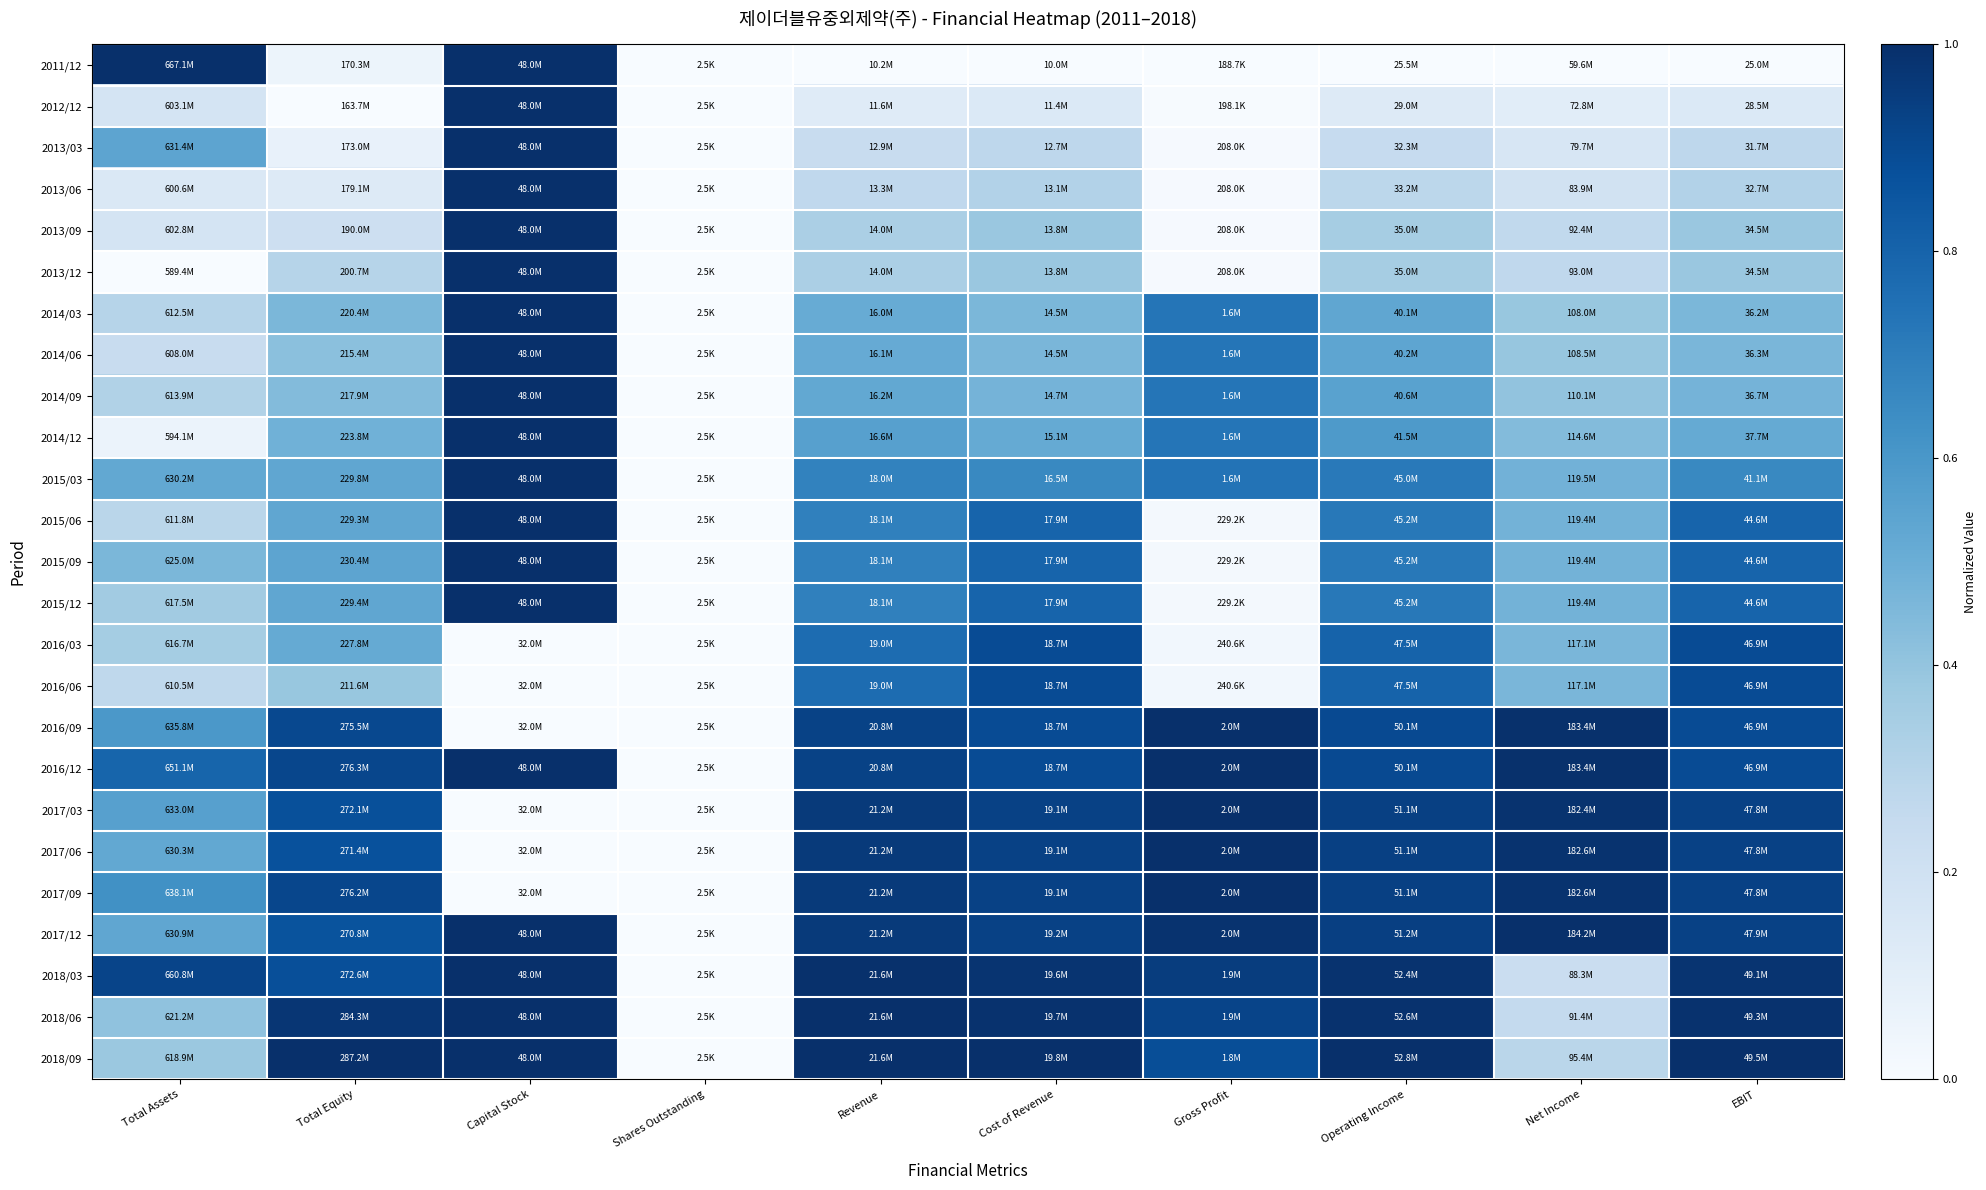

Reading left to right, what are all the values shown in this chart?

2011/12: Total Assets=1.0	Total Equity=0.1	Capital Stock=1.0	Shares Outstanding=0.0	Revenue=0.0	Cost of Revenue=0.0	Gross Profit=0.0	Operating Income=0.0	Net Income=0.0	EBIT=0.0
2012/12: Total Assets=0.2	Total Equity=0.0	Capital Stock=1.0	Shares Outstanding=0.0	Revenue=0.1	Cost of Revenue=0.1	Gross Profit=0.0	Operating Income=0.1	Net Income=0.1	EBIT=0.1
2013/03: Total Assets=0.5	Total Equity=0.1	Capital Stock=1.0	Shares Outstanding=0.0	Revenue=0.2	Cost of Revenue=0.3	Gross Profit=0.0	Operating Income=0.2	Net Income=0.2	EBIT=0.3
2013/06: Total Assets=0.1	Total Equity=0.1	Capital Stock=1.0	Shares Outstanding=0.0	Revenue=0.3	Cost of Revenue=0.3	Gross Profit=0.0	Operating Income=0.3	Net Income=0.2	EBIT=0.3
2013/09: Total Assets=0.2	Total Equity=0.2	Capital Stock=1.0	Shares Outstanding=0.0	Revenue=0.3	Cost of Revenue=0.4	Gross Profit=0.0	Operating Income=0.3	Net Income=0.3	EBIT=0.4
2013/12: Total Assets=0.0	Total Equity=0.3	Capital Stock=1.0	Shares Outstanding=0.0	Revenue=0.3	Cost of Revenue=0.4	Gross Profit=0.0	Operating Income=0.3	Net Income=0.3	EBIT=0.4
2014/03: Total Assets=0.3	Total Equity=0.5	Capital Stock=1.0	Shares Outstanding=0.0	Revenue=0.5	Cost of Revenue=0.5	Gross Profit=0.7	Operating Income=0.5	Net Income=0.4	EBIT=0.5
2014/06: Total Assets=0.2	Total Equity=0.4	Capital Stock=1.0	Shares Outstanding=0.0	Revenue=0.5	Cost of Revenue=0.5	Gross Profit=0.7	Operating Income=0.5	Net Income=0.4	EBIT=0.5
2014/09: Total Assets=0.3	Total Equity=0.4	Capital Stock=1.0	Shares Outstanding=0.0	Revenue=0.5	Cost of Revenue=0.5	Gross Profit=0.7	Operating Income=0.6	Net Income=0.4	EBIT=0.5
2014/12: Total Assets=0.1	Total Equity=0.5	Capital Stock=1.0	Shares Outstanding=0.0	Revenue=0.6	Cost of Revenue=0.5	Gross Profit=0.7	Operating Income=0.6	Net Income=0.4	EBIT=0.5
2015/03: Total Assets=0.5	Total Equity=0.5	Capital Stock=1.0	Shares Outstanding=0.0	Revenue=0.7	Cost of Revenue=0.7	Gross Profit=0.7	Operating Income=0.7	Net Income=0.5	EBIT=0.7
2015/06: Total Assets=0.3	Total Equity=0.5	Capital Stock=1.0	Shares Outstanding=0.0	Revenue=0.7	Cost of Revenue=0.8	Gross Profit=0.0	Operating Income=0.7	Net Income=0.5	EBIT=0.8
2015/09: Total Assets=0.5	Total Equity=0.5	Capital Stock=1.0	Shares Outstanding=0.0	Revenue=0.7	Cost of Revenue=0.8	Gross Profit=0.0	Operating Income=0.7	Net Income=0.5	EBIT=0.8
2015/12: Total Assets=0.4	Total Equity=0.5	Capital Stock=1.0	Shares Outstanding=0.0	Revenue=0.7	Cost of Revenue=0.8	Gross Profit=0.0	Operating Income=0.7	Net Income=0.5	EBIT=0.8
2016/03: Total Assets=0.4	Total Equity=0.5	Capital Stock=0.0	Shares Outstanding=0.0	Revenue=0.8	Cost of Revenue=0.9	Gross Profit=0.0	Operating Income=0.8	Net Income=0.5	EBIT=0.9
2016/06: Total Assets=0.3	Total Equity=0.4	Capital Stock=0.0	Shares Outstanding=0.0	Revenue=0.8	Cost of Revenue=0.9	Gross Profit=0.0	Operating Income=0.8	Net Income=0.5	EBIT=0.9
2016/09: Total Assets=0.6	Total Equity=0.9	Capital Stock=0.0	Shares Outstanding=0.0	Revenue=0.9	Cost of Revenue=0.9	Gross Profit=1.0	Operating Income=0.9	Net Income=1.0	EBIT=0.9
2016/12: Total Assets=0.8	Total Equity=0.9	Capital Stock=1.0	Shares Outstanding=0.0	Revenue=0.9	Cost of Revenue=0.9	Gross Profit=1.0	Operating Income=0.9	Net Income=1.0	EBIT=0.9
2017/03: Total Assets=0.6	Total Equity=0.9	Capital Stock=0.0	Shares Outstanding=0.0	Revenue=1.0	Cost of Revenue=0.9	Gross Profit=1.0	Operating Income=0.9	Net Income=1.0	EBIT=0.9
2017/06: Total Assets=0.5	Total Equity=0.9	Capital Stock=0.0	Shares Outstanding=0.0	Revenue=1.0	Cost of Revenue=0.9	Gross Profit=1.0	Operating Income=0.9	Net Income=1.0	EBIT=0.9
2017/09: Total Assets=0.6	Total Equity=0.9	Capital Stock=0.0	Shares Outstanding=0.0	Revenue=1.0	Cost of Revenue=0.9	Gross Profit=1.0	Operating Income=0.9	Net Income=1.0	EBIT=0.9
2017/12: Total Assets=0.5	Total Equity=0.9	Capital Stock=1.0	Shares Outstanding=0.0	Revenue=1.0	Cost of Revenue=0.9	Gross Profit=1.0	Operating Income=0.9	Net Income=1.0	EBIT=0.9
2018/03: Total Assets=0.9	Total Equity=0.9	Capital Stock=1.0	Shares Outstanding=0.0	Revenue=1.0	Cost of Revenue=1.0	Gross Profit=0.9	Operating Income=1.0	Net Income=0.2	EBIT=1.0
2018/06: Total Assets=0.4	Total Equity=1.0	Capital Stock=1.0	Shares Outstanding=0.0	Revenue=1.0	Cost of Revenue=1.0	Gross Profit=0.9	Operating Income=1.0	Net Income=0.3	EBIT=1.0
2018/09: Total Assets=0.4	Total Equity=1.0	Capital Stock=1.0	Shares Outstanding=0.0	Revenue=1.0	Cost of Revenue=1.0	Gross Profit=0.9	Operating Income=1.0	Net Income=0.3	EBIT=1.0